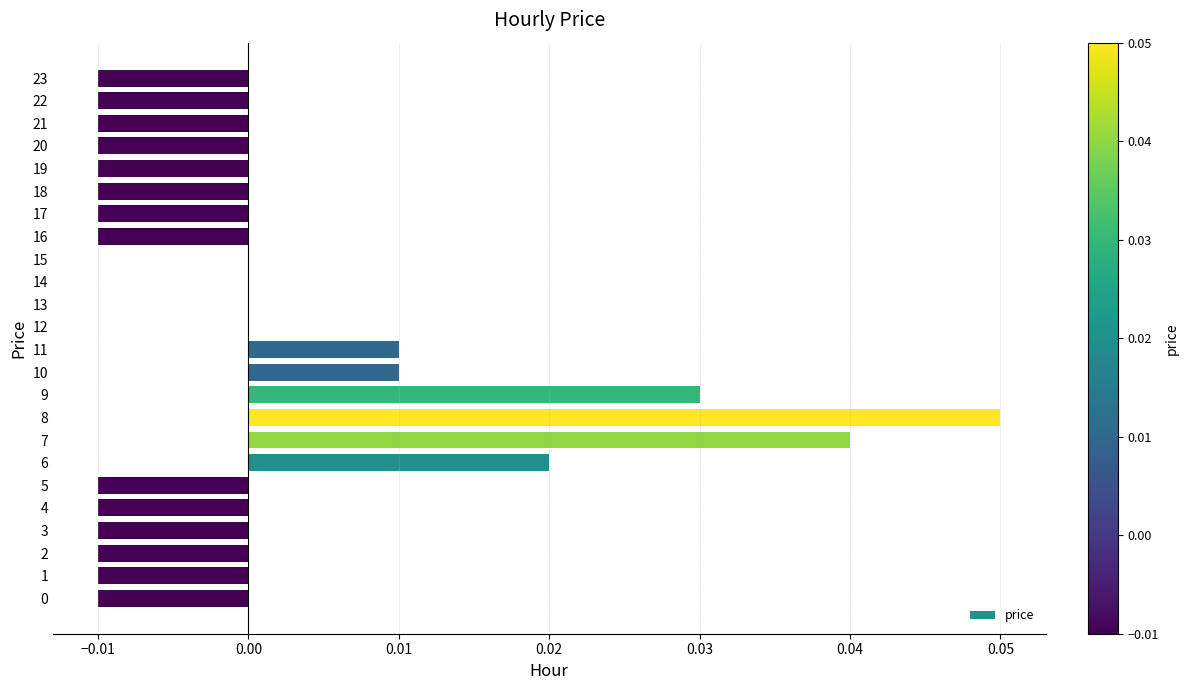

The chart shows a value of -0.0 at 20. True or false?

True